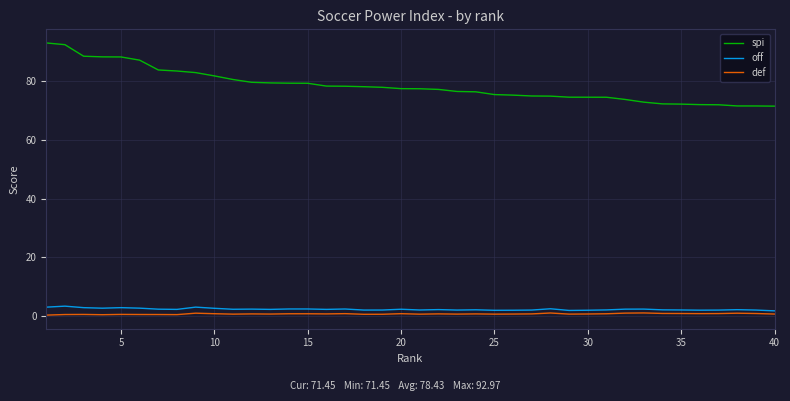

What is the difference between the second highest and minimum values in the spi series?

20.9